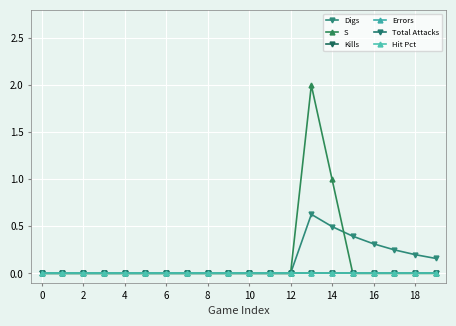

At how many categories does at least one series exceed 0?

7